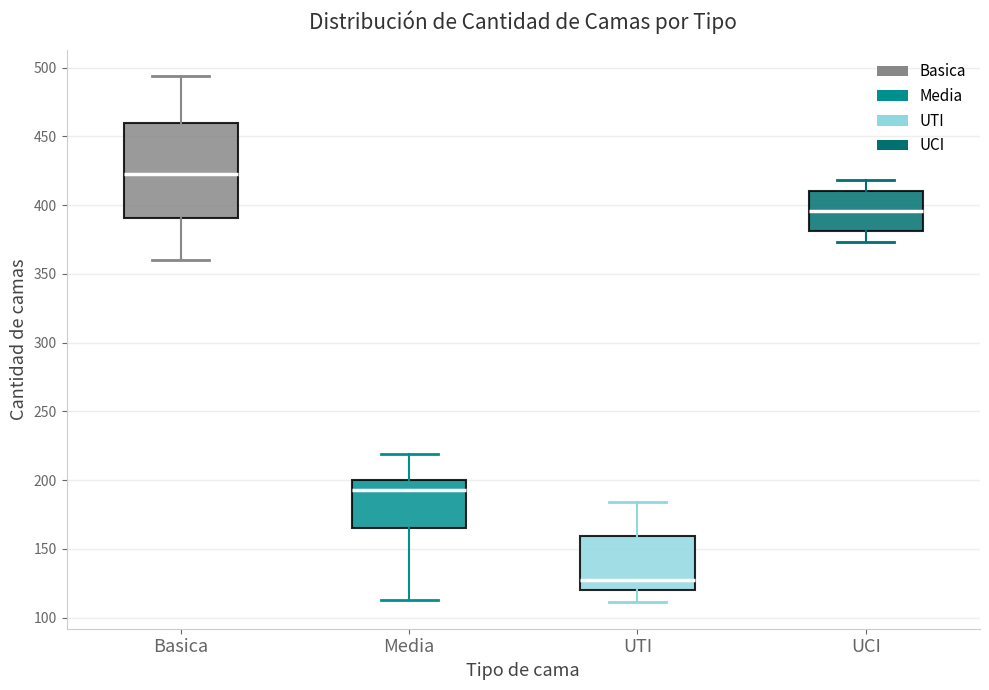

Reading left to right, transcribe this box plot: for each box, give where its median line is, the range the box spans, and where its two whiskers end, as read against the y-axis. The values are not printed on the chart, so give them approximately, as read against the axis.

Basica: median 425, box 390 to 460, whiskers 360 to 495
Media: median 195, box 165 to 200, whiskers 115 to 220
UTI: median 125, box 120 to 160, whiskers 110 to 185
UCI: median 395, box 380 to 410, whiskers 375 to 420